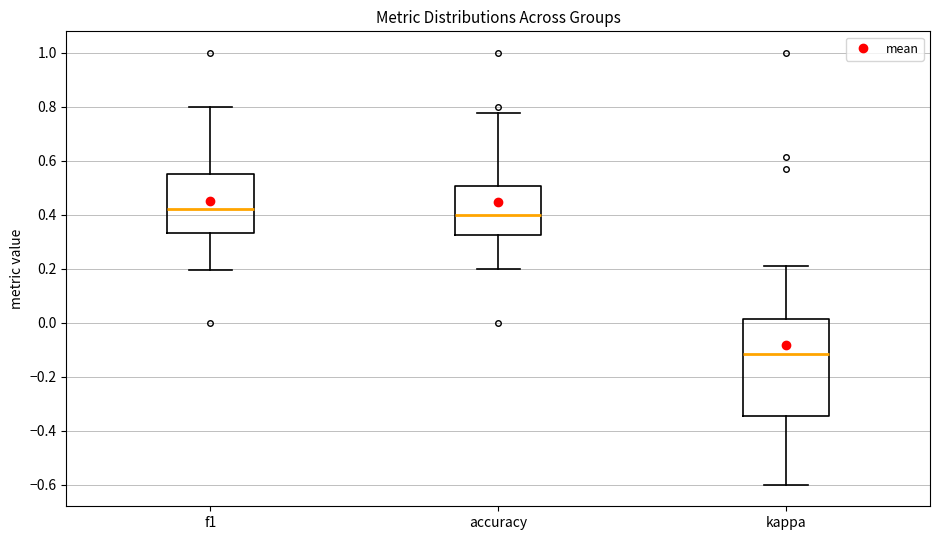

Which box's median line is the highest?

f1